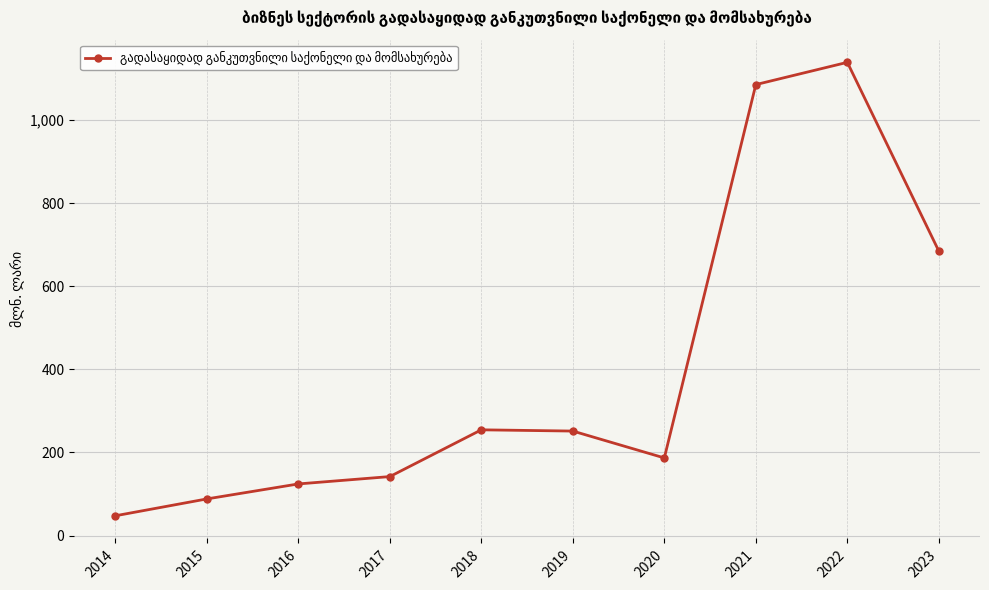

What is the difference between the maximum and second lowest values?

1051.3